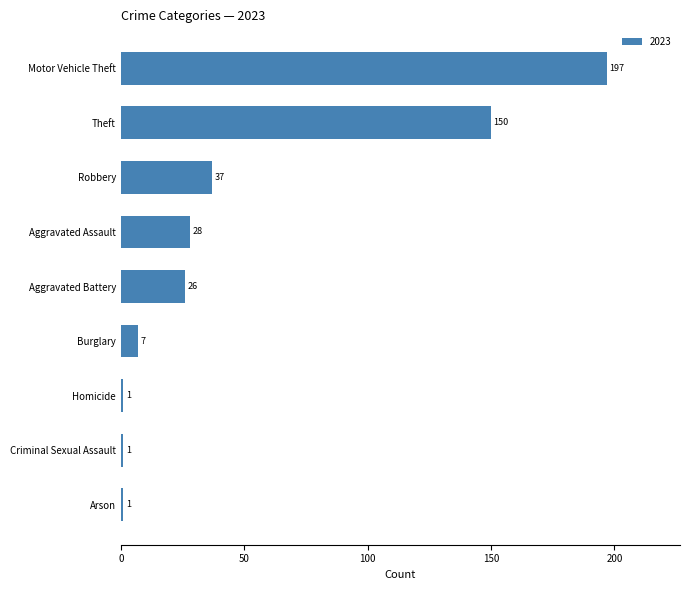

The value at Theft is 150. True or false?

True